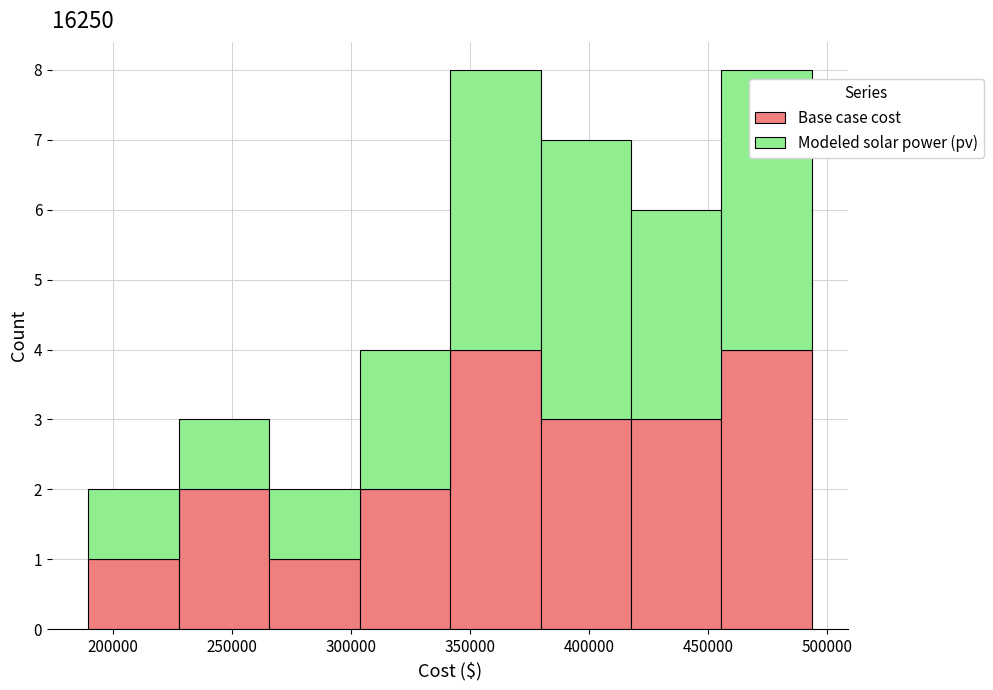

What is the total height of the stacked bar covering 420000 to 455000 on the x-axis? Neither the bar edges nor the heights are printed on the chart, so give them approximately, as read against the axes.

6